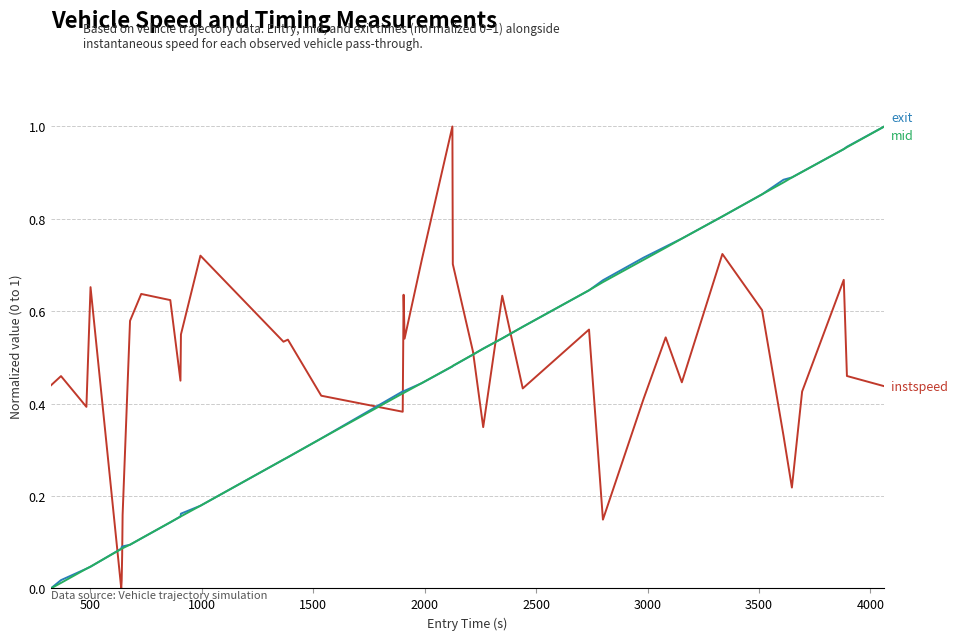

Does the chart have visible grid lines?

Yes